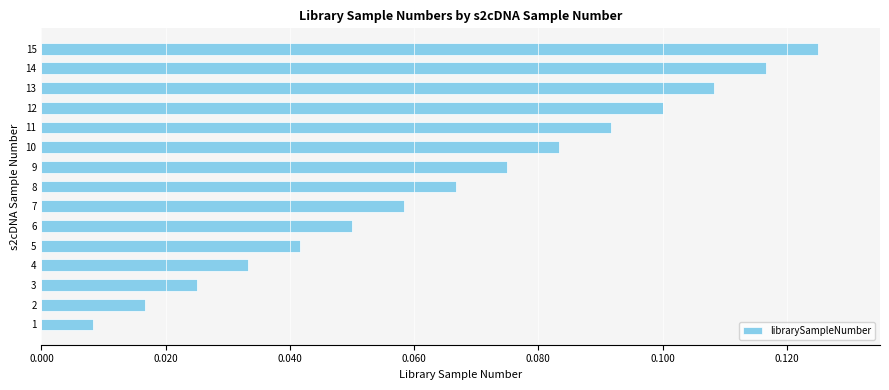

Which has a higher value, 5 or 10?

10